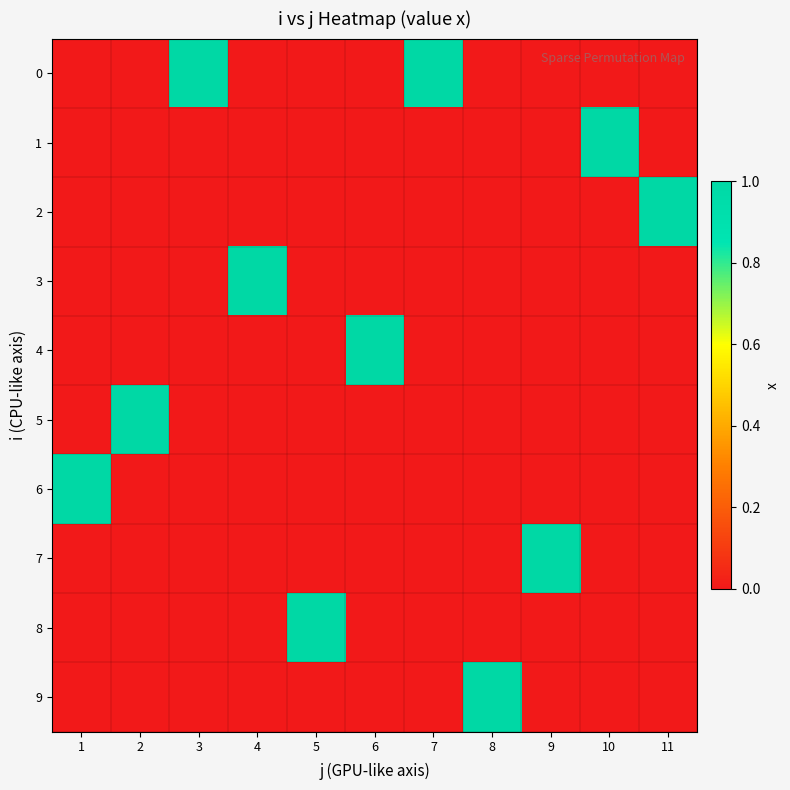

What is the total value across all series at 7?

1